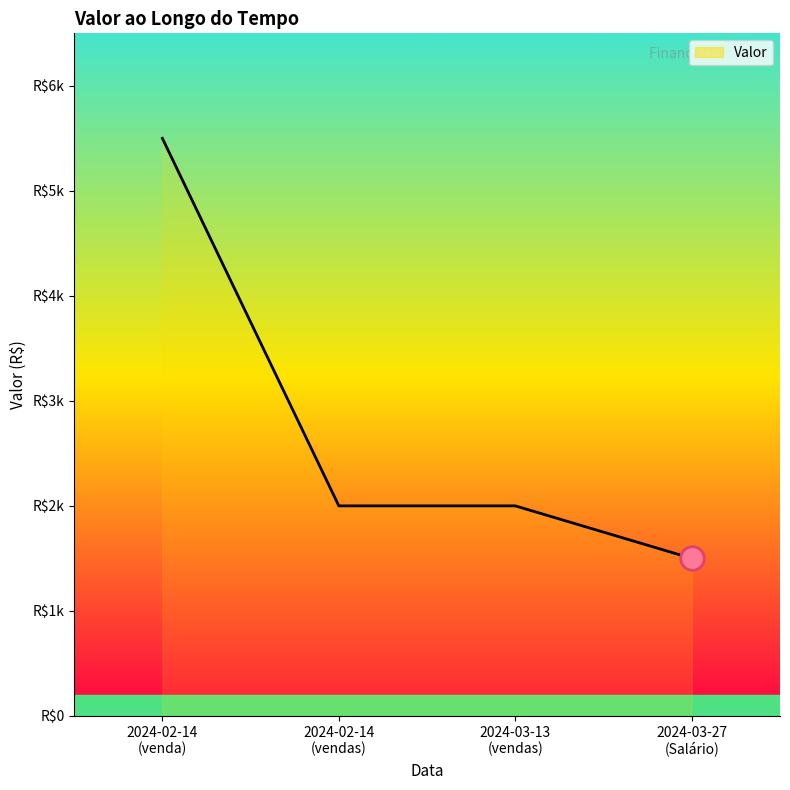

Is this an area chart (filled region under the line)?

Yes